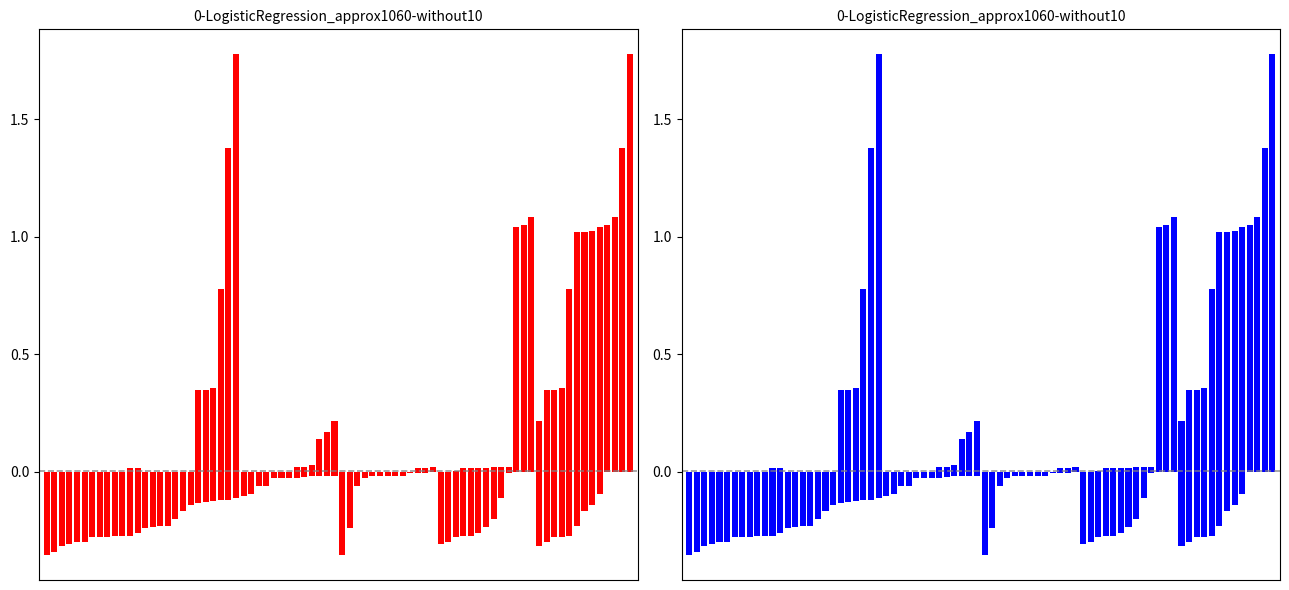

What is the minimum value for Sc. 4?

-0.4